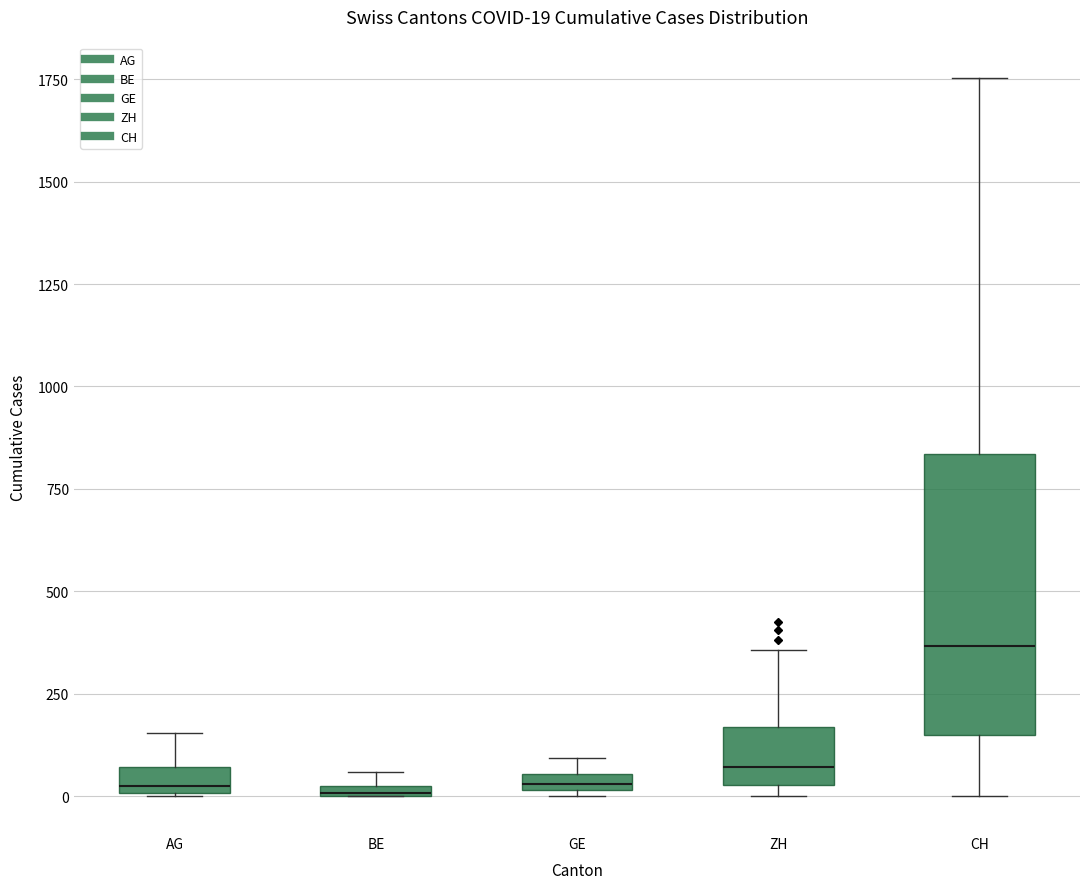

Comparing the boxes themselves (not the whiskers), which one is the tallest?

CH